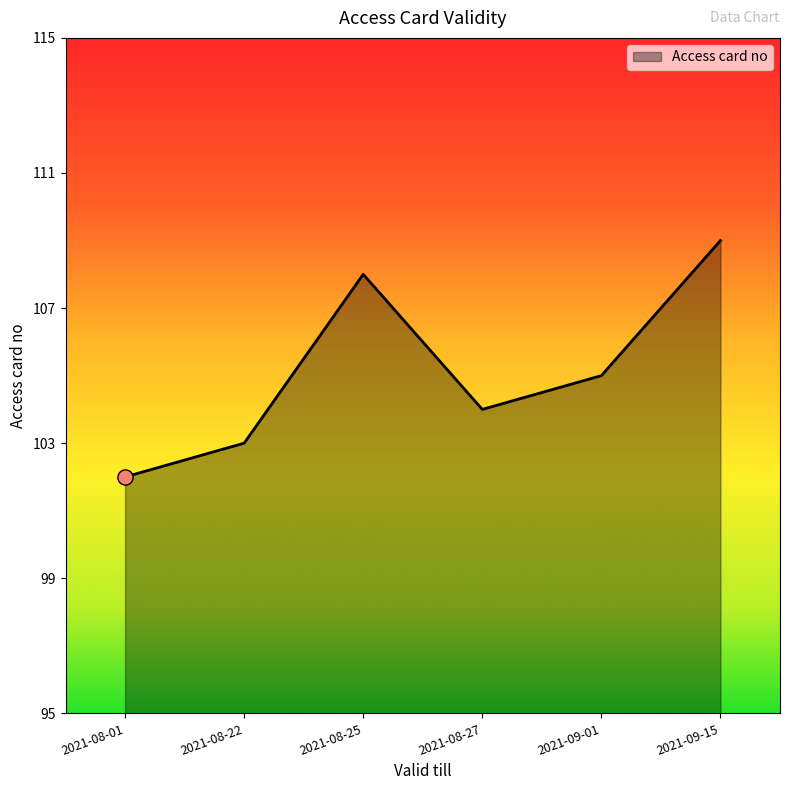

What is the ratio of the value at 2021-09-15 to the value at 2021-08-25?

1.0